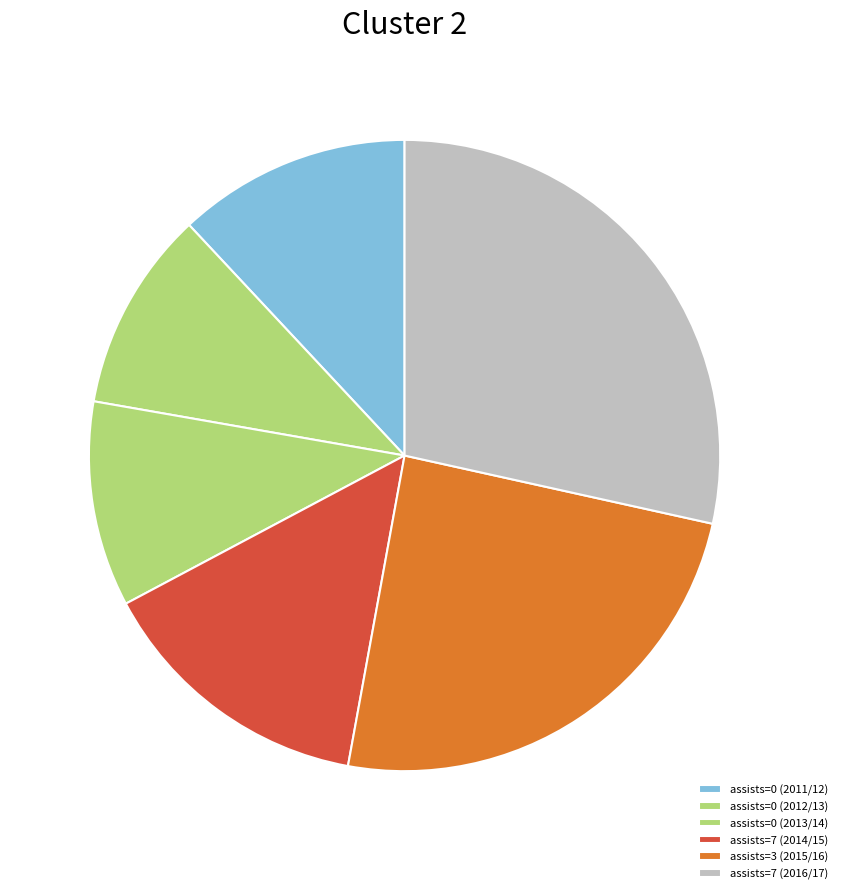

Does assists=7 (2014/15) account for over 50% of the chart?

No